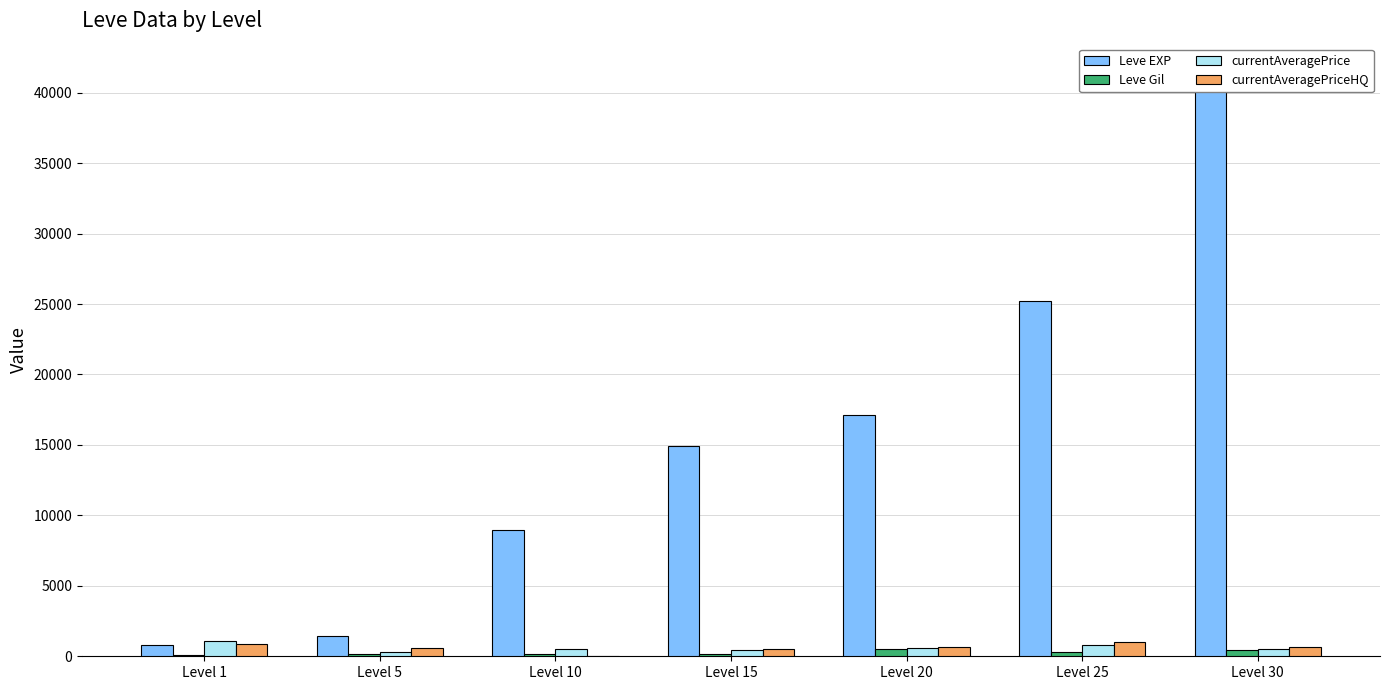

What are all the series names shown in the legend?

Leve EXP, Leve Gil, currentAveragePrice, currentAveragePriceHQ